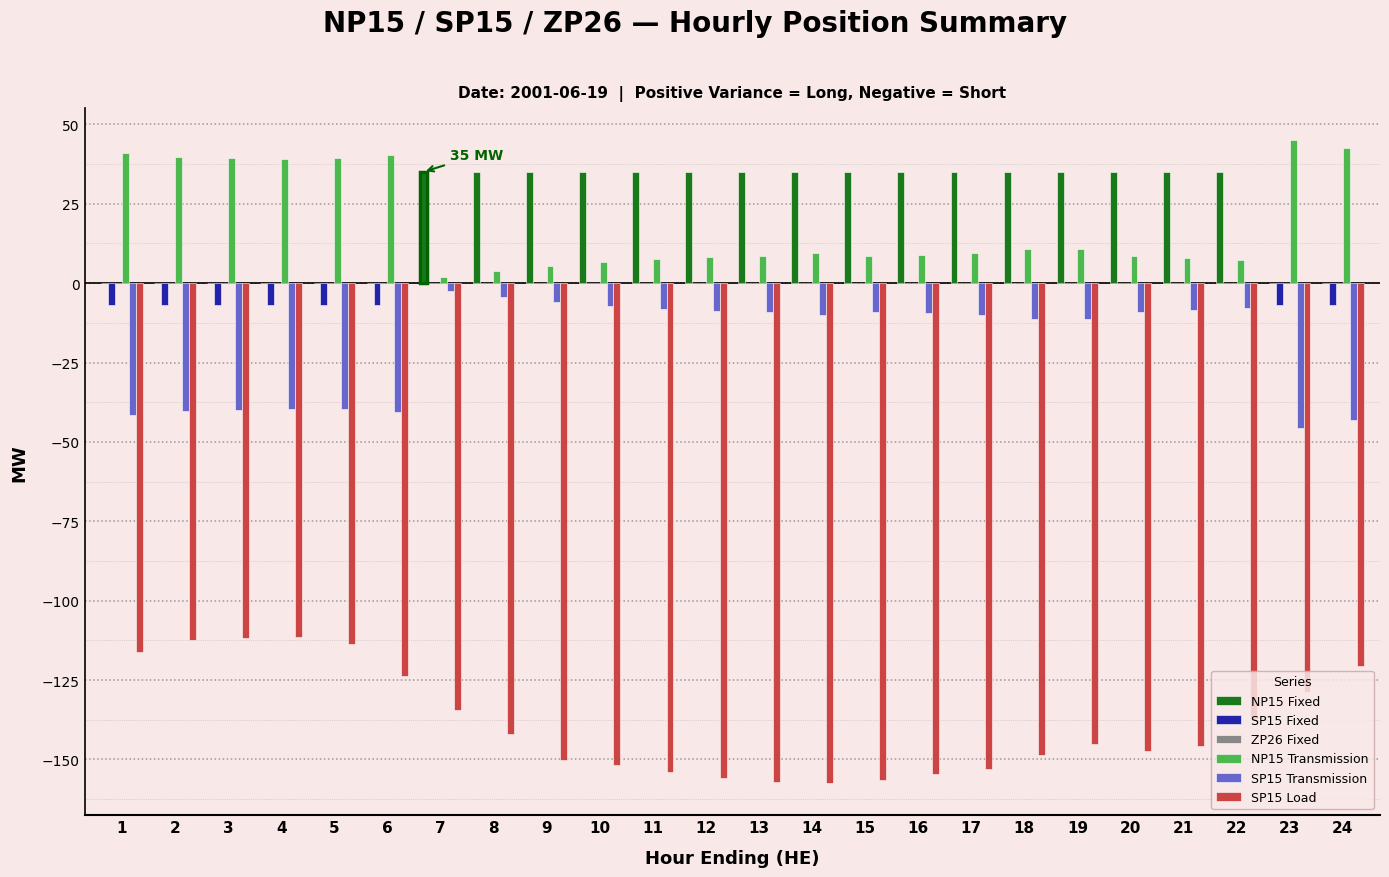

What is the maximum value shown in the chart?

45.0